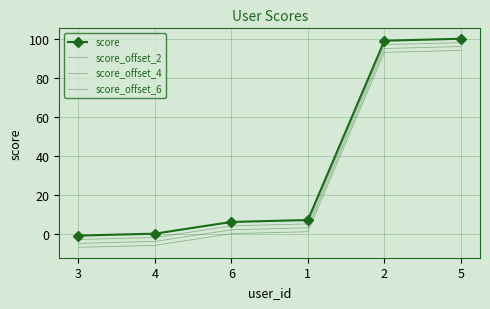

At 5, list the series in order from largest to smallest.

score, score_offset_2, score_offset_4, score_offset_6